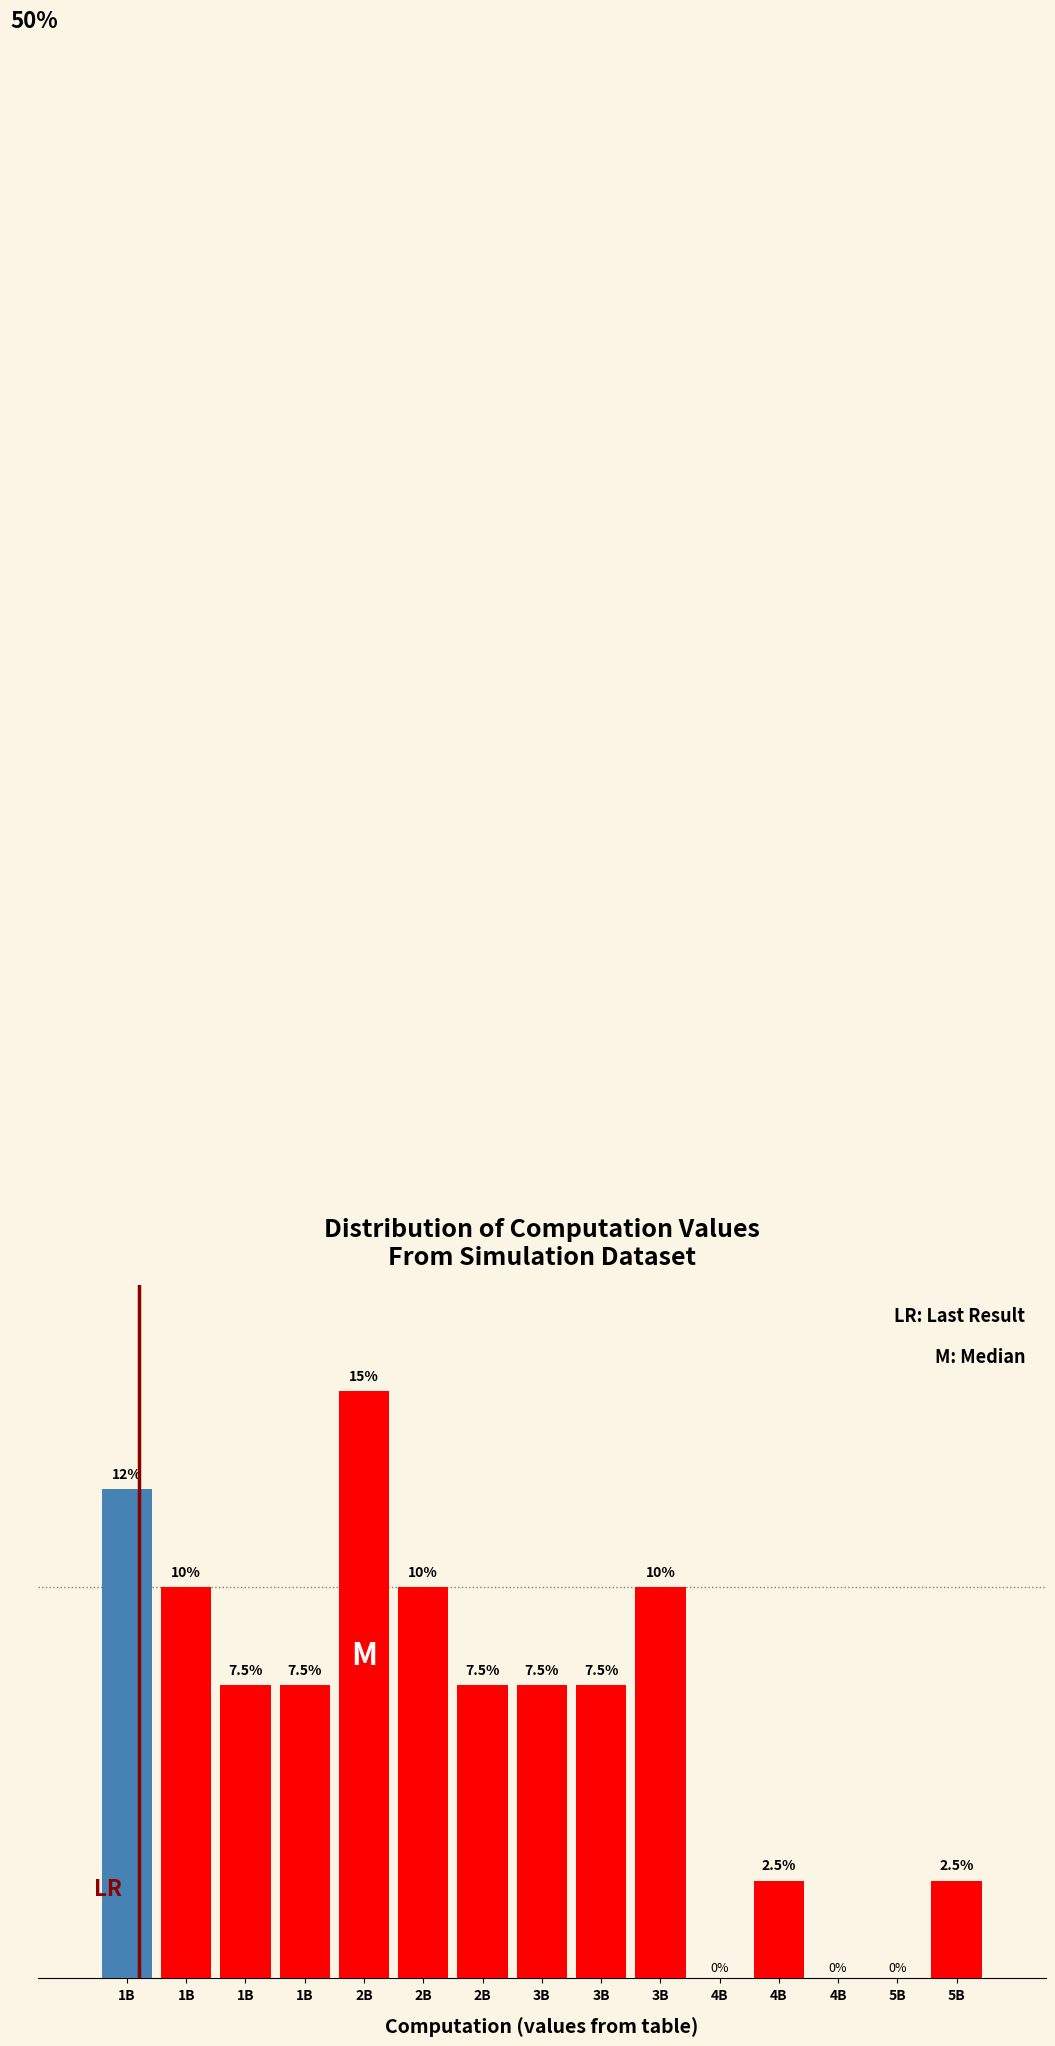

Are the bars horizontal?

No